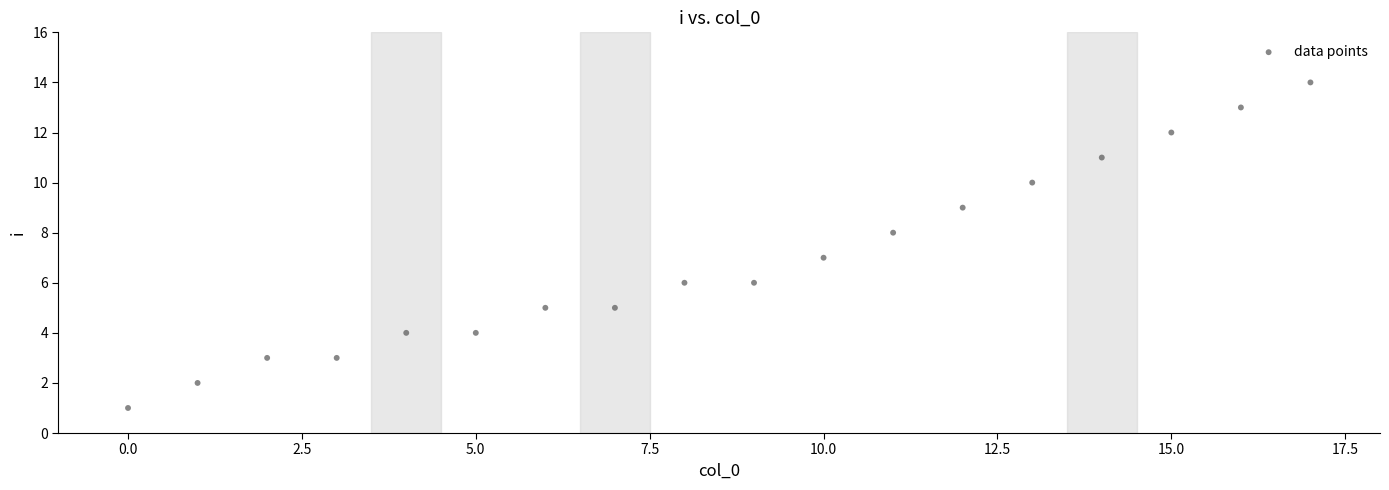

What is the range of Y values (max minus min)?

13